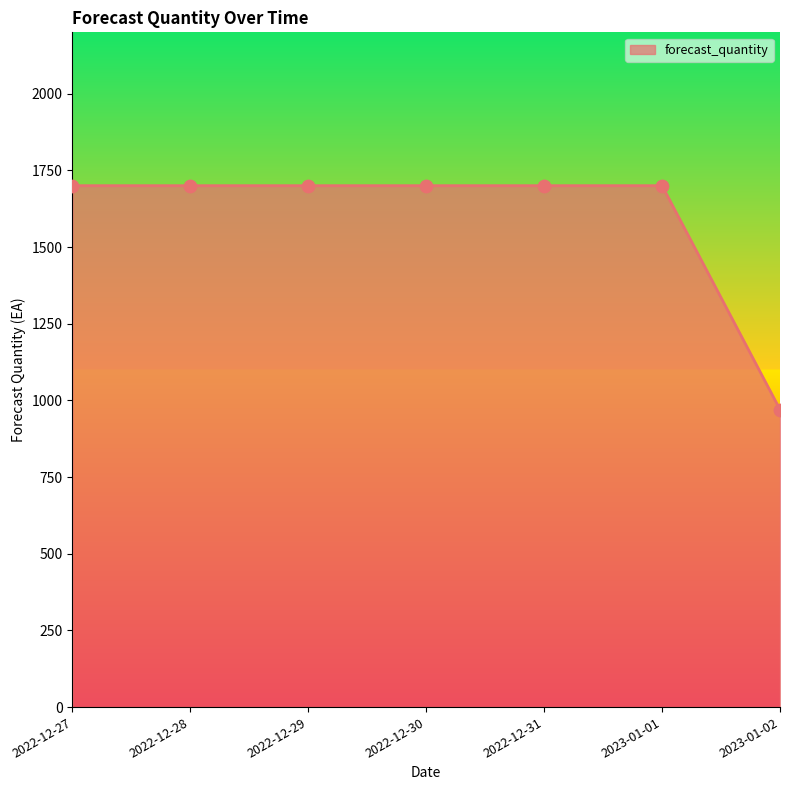

What is the ratio of the value at 2022-12-31 to the value at 2022-12-30?

1.0